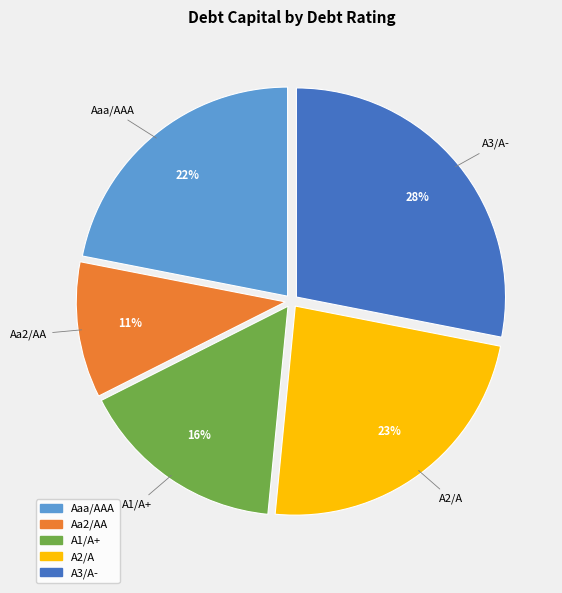

The Aaa/AAA slice represents 22% of the pie. True or false?

True